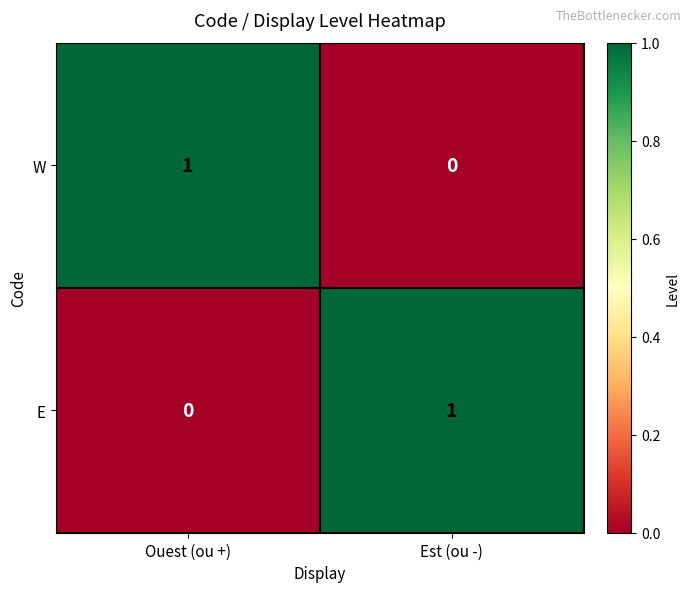

How many series are shown in this chart?

2